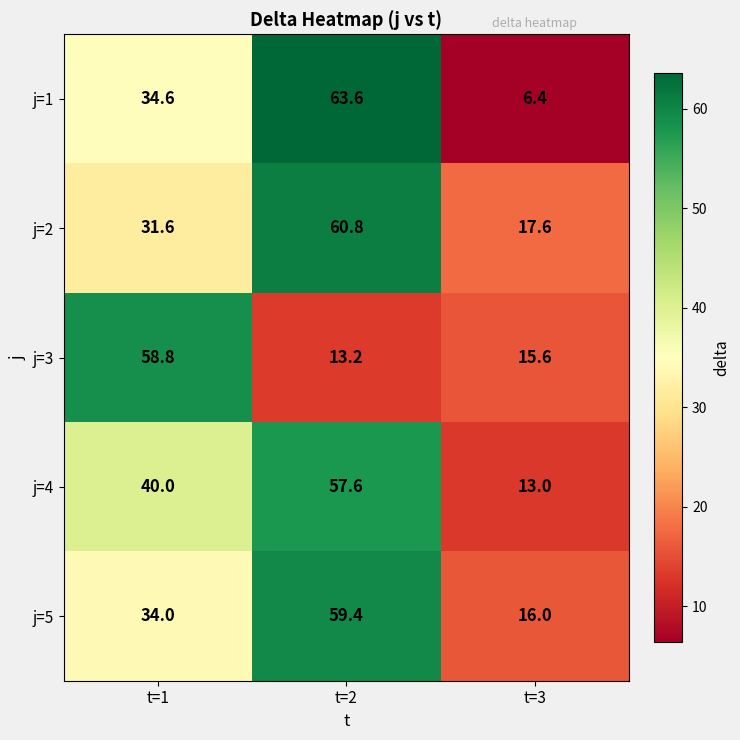

What is the difference between the j=2 values at t=2 and t=3?

43.2